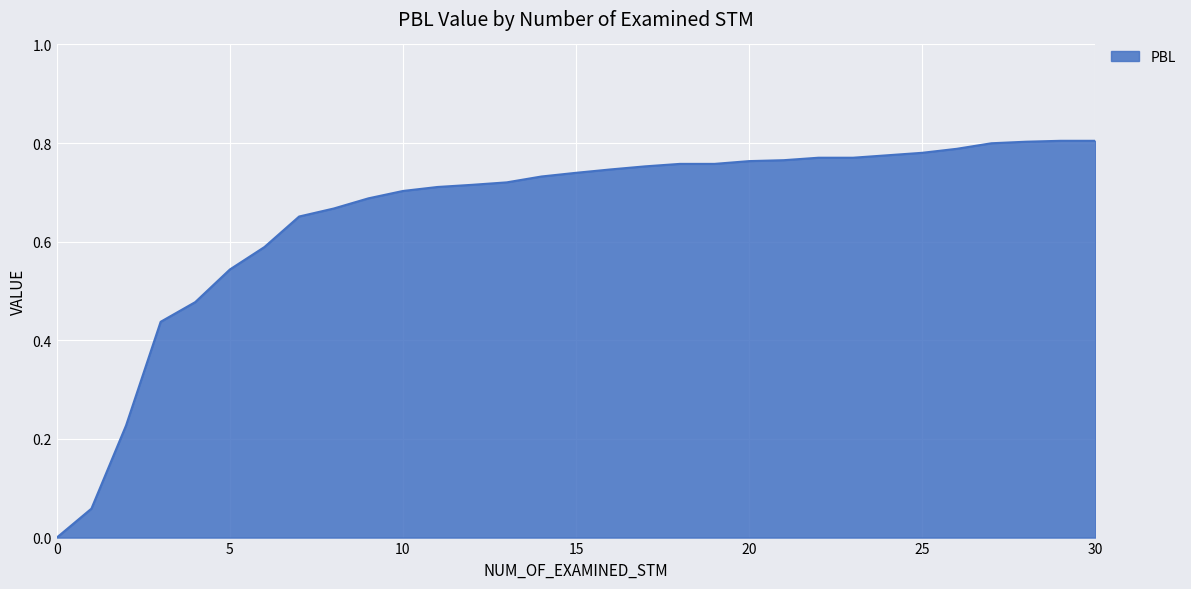

What is the value of the 8th point from the left?

0.7